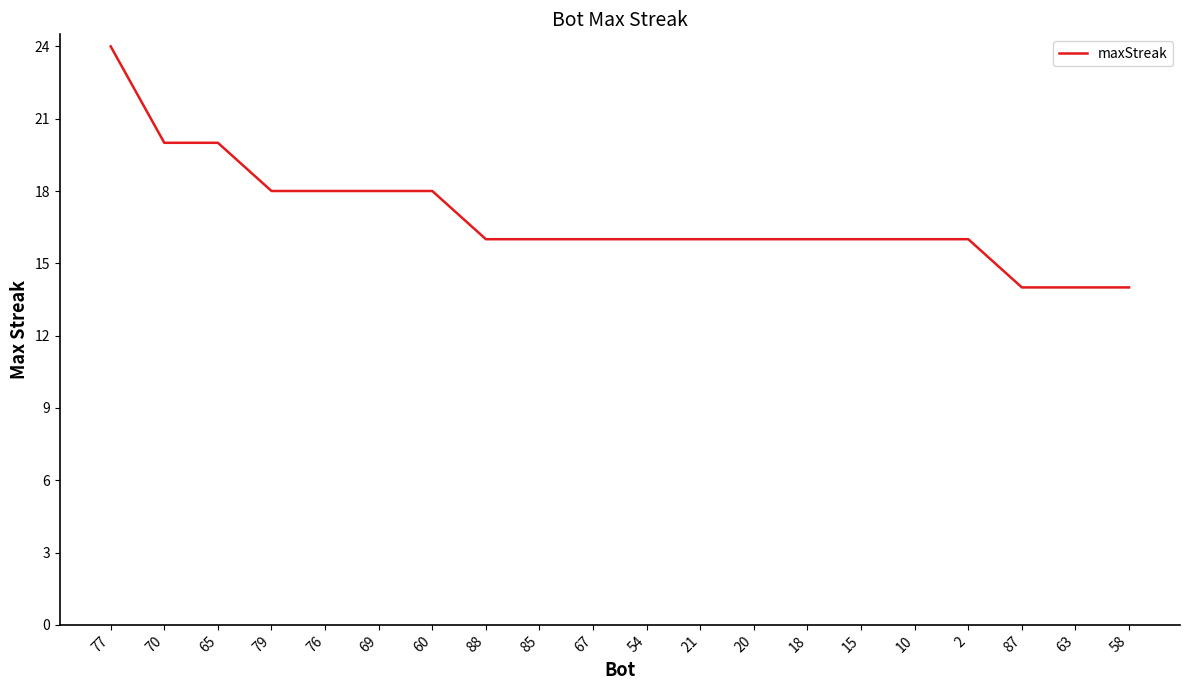

What is the change in value from 76 to 10?

-2